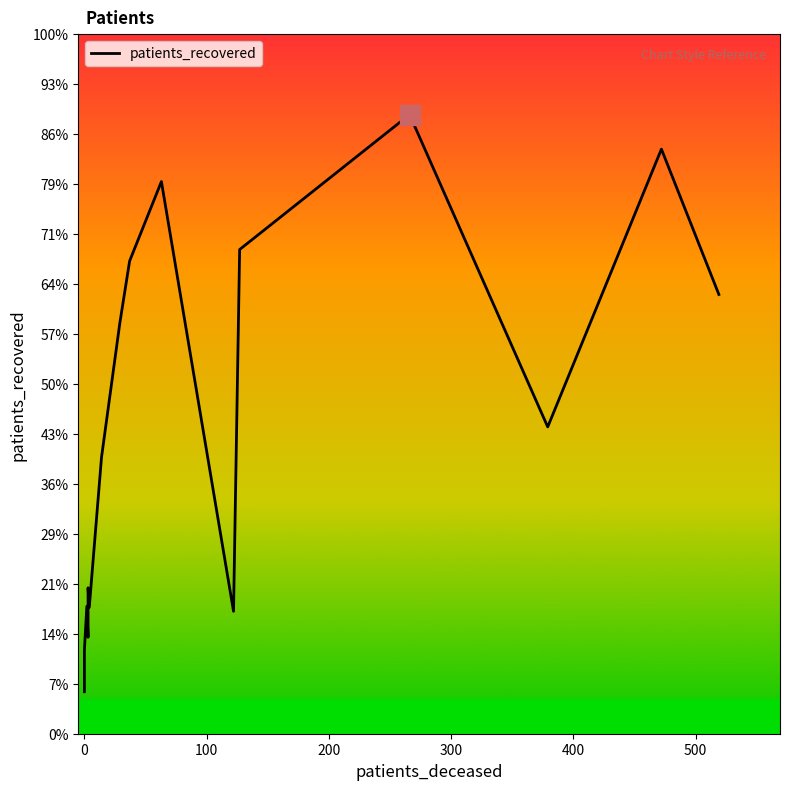

Count the number of data series in this chart.

1